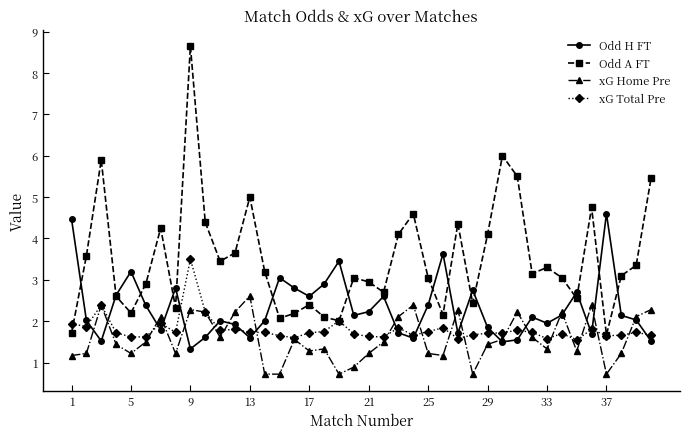

At how many categories does at least one series exceed 4?

15